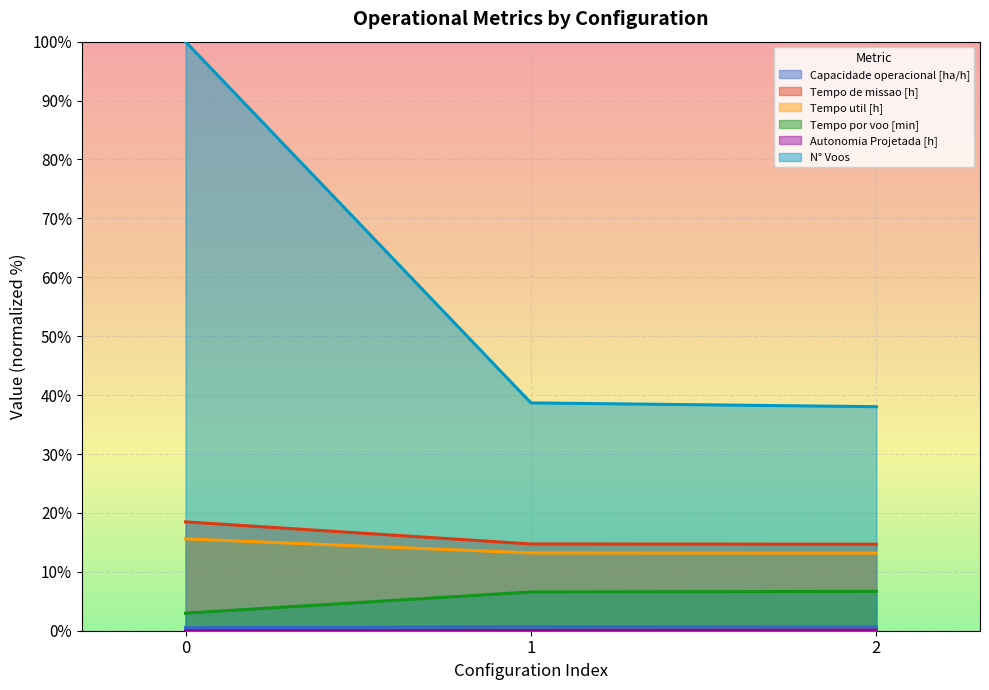

How many series are shown in this chart?

6